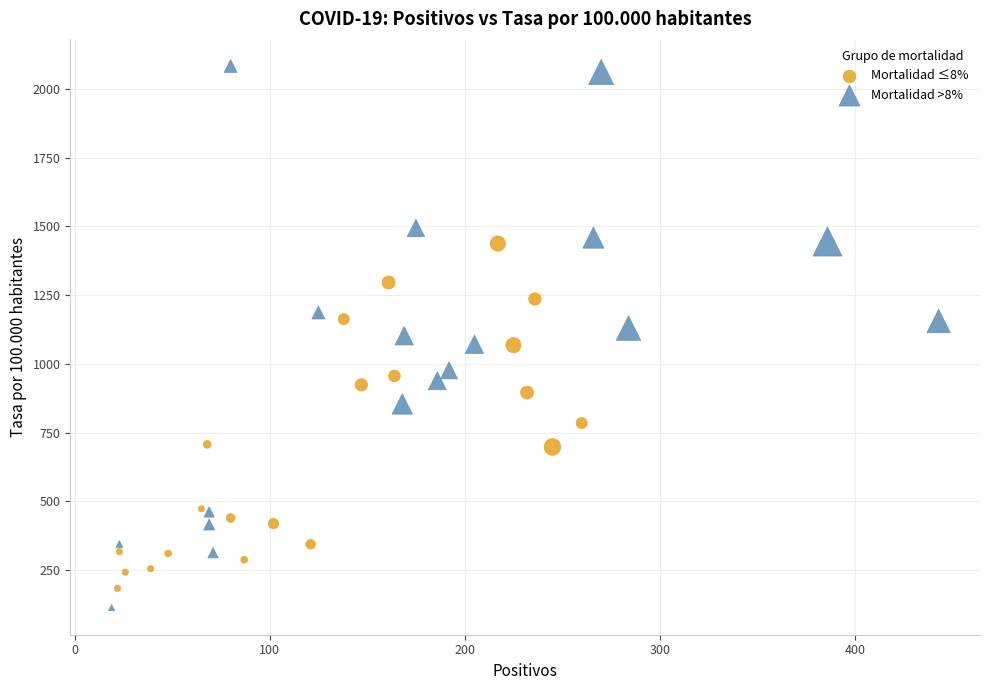

Which series contains the highest Y value?

Mortalidad >8%